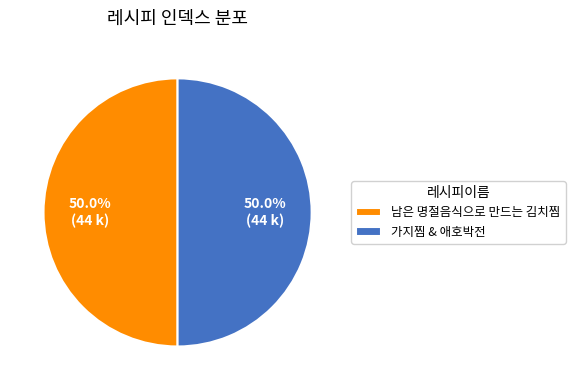

Is it true that 가지찜 & 애호박전 is 43% of the pie?

False